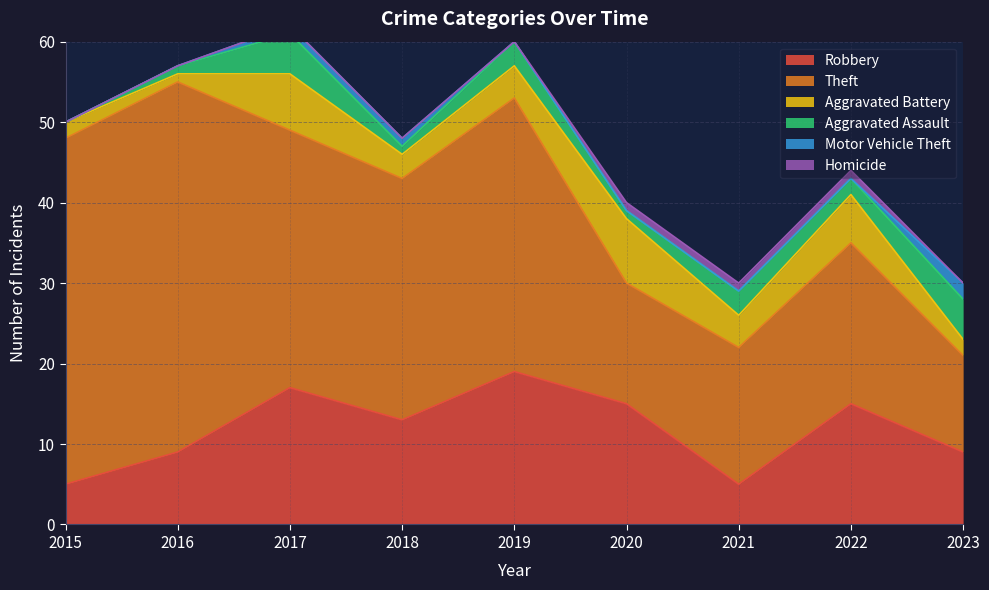

What is the sum of all Aggravated Battery values?

37